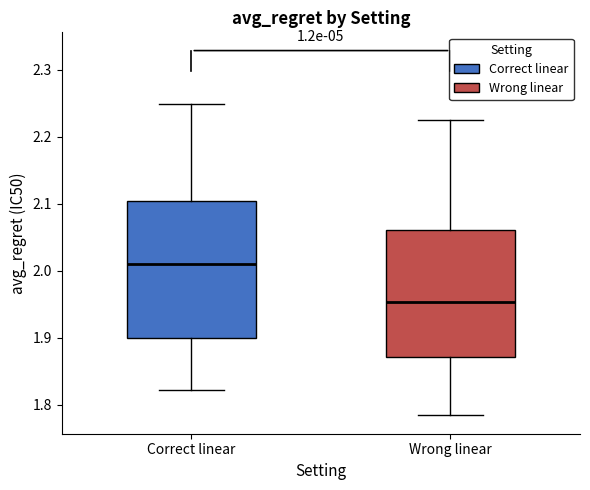

Comparing the boxes themselves (not the whiskers), which one is the tallest?

Correct linear